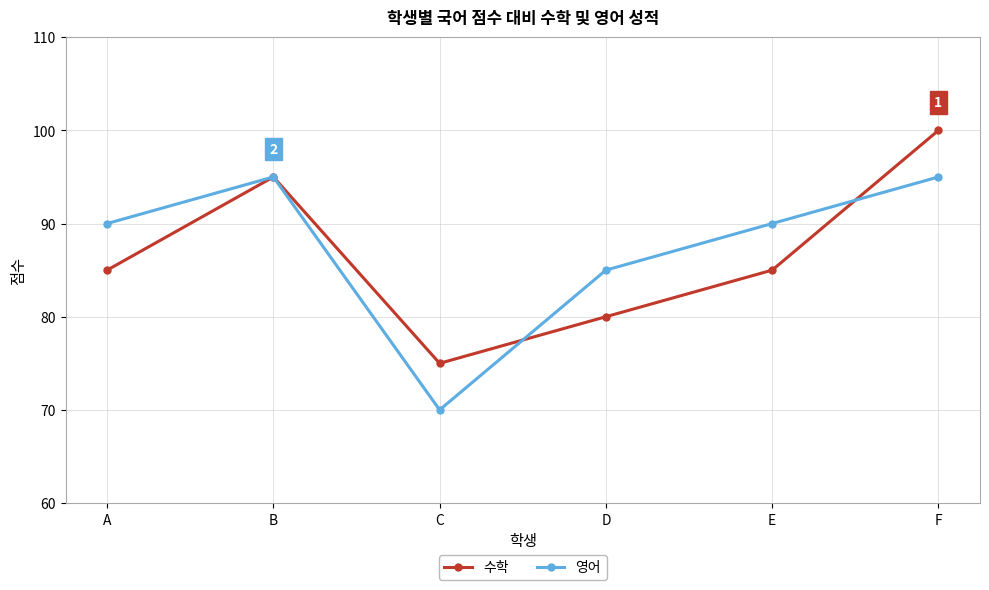

True or false: 수학 has more than 0 points higher than both neighbors.

True